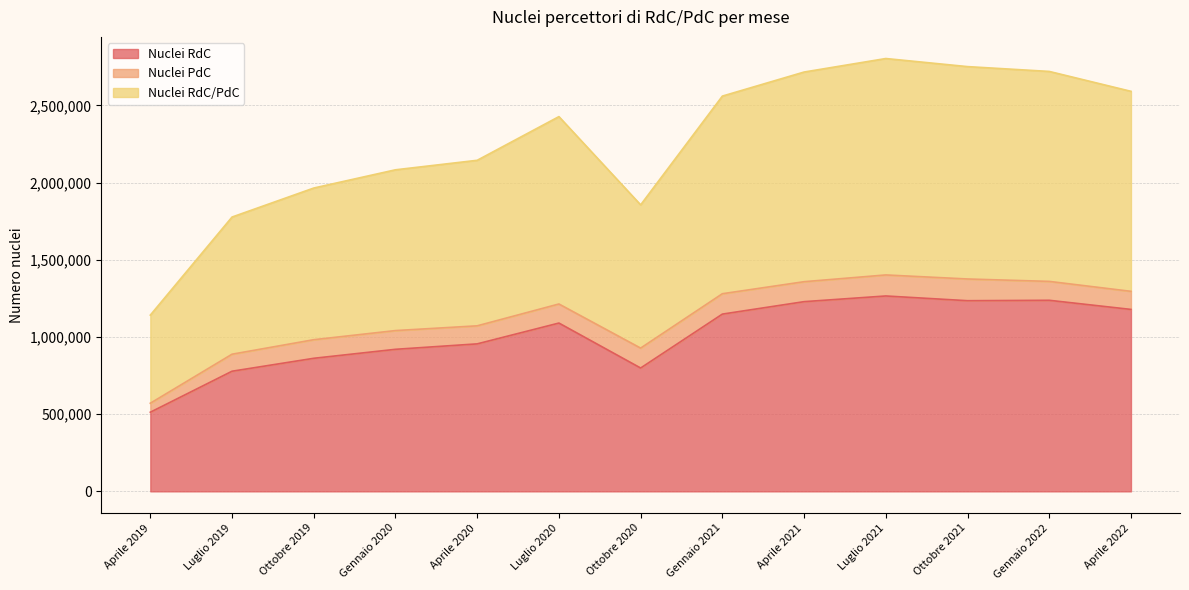

Is the value of Nuclei RdC/PdC at Luglio 2020 greater than the value of Nuclei RdC at Aprile 2020?

Yes